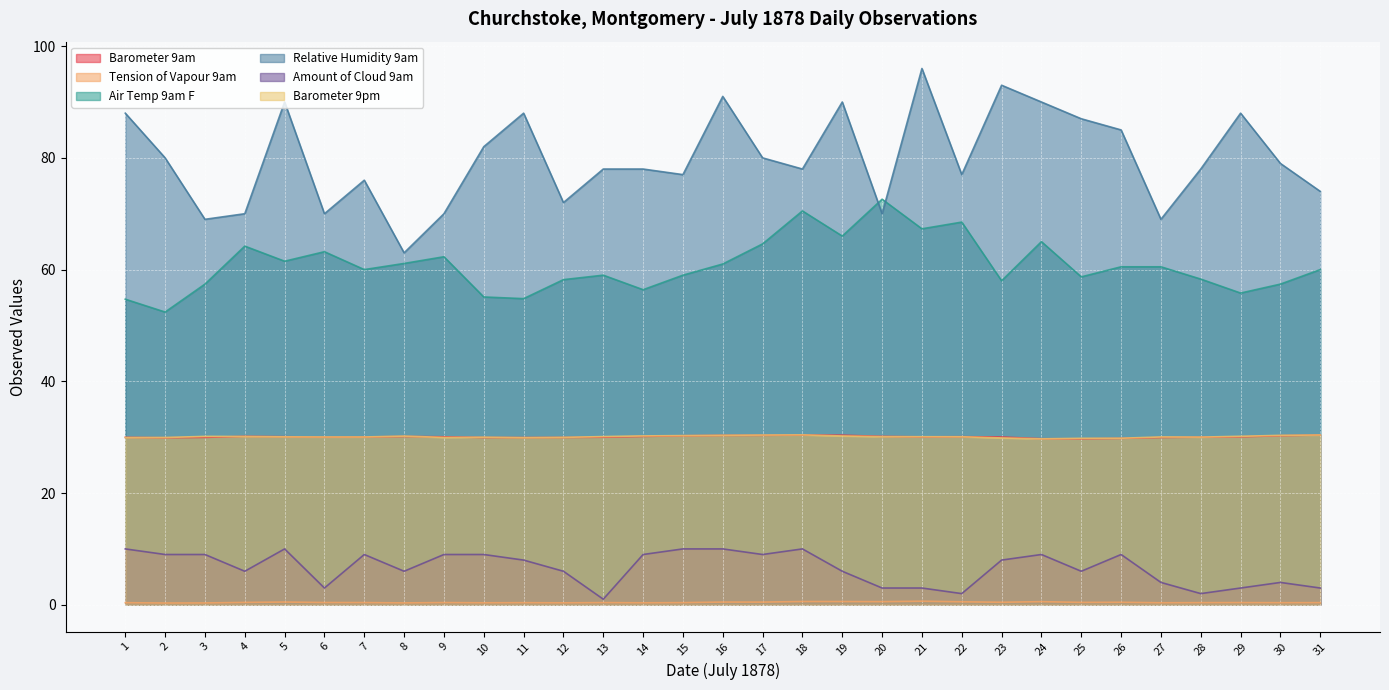

In Air Temp 9am F, how many points are lower than both neighbors (excluding endpoints)?

10